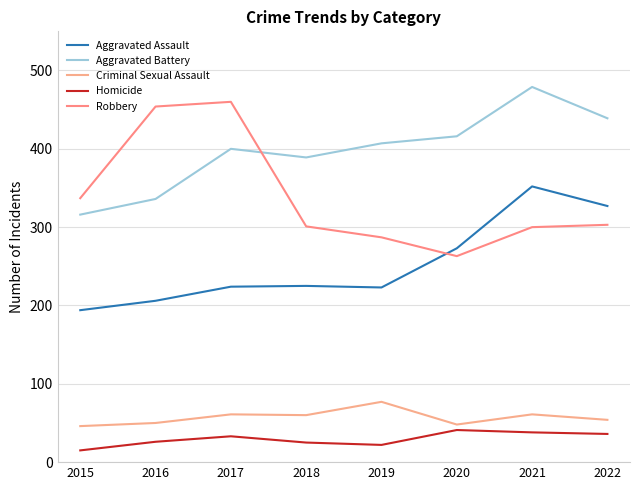

Rank the series at 2015 from highest to lowest value.

Robbery, Aggravated Battery, Aggravated Assault, Criminal Sexual Assault, Homicide